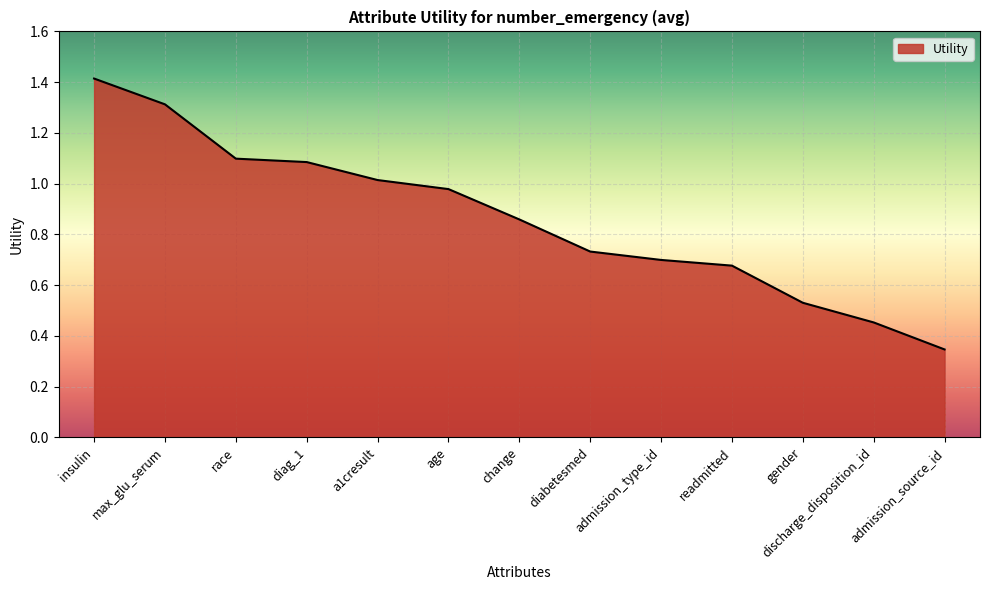

The chart shows a value of 1.1 at race. True or false?

True